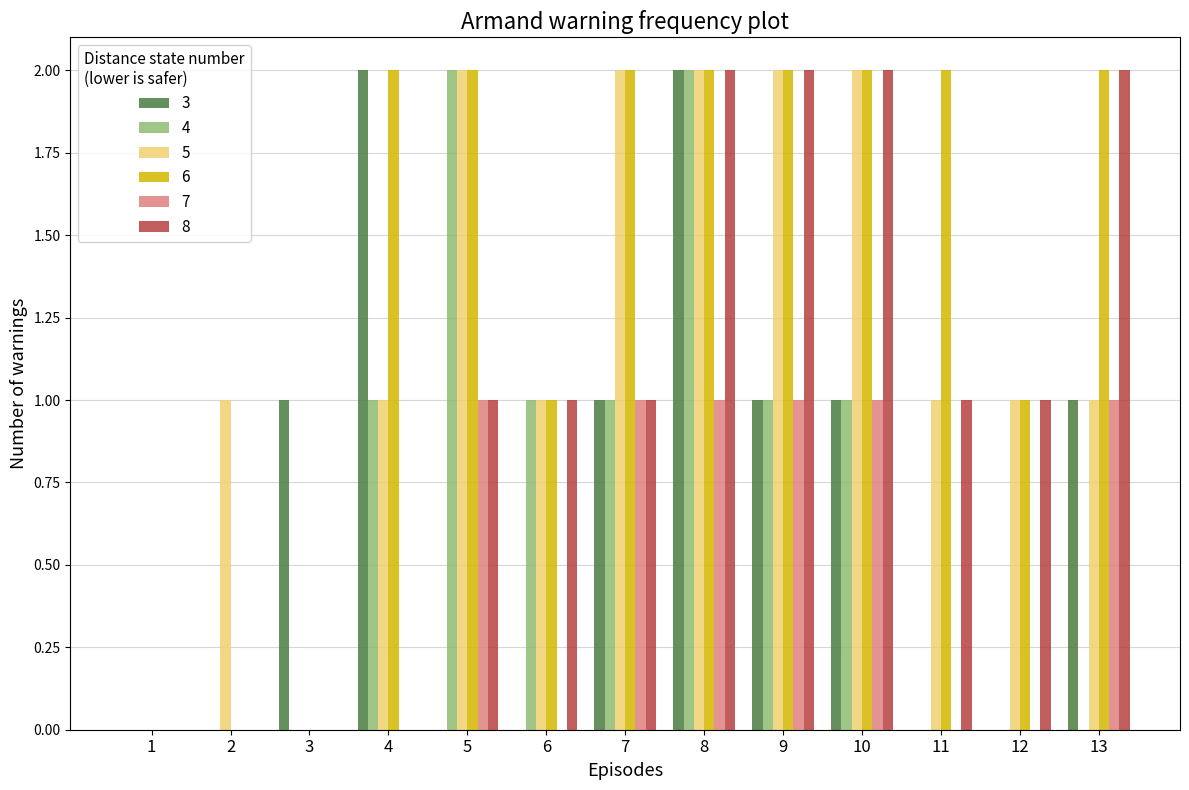

The 4 series shows 0 at 2. True or false?

True